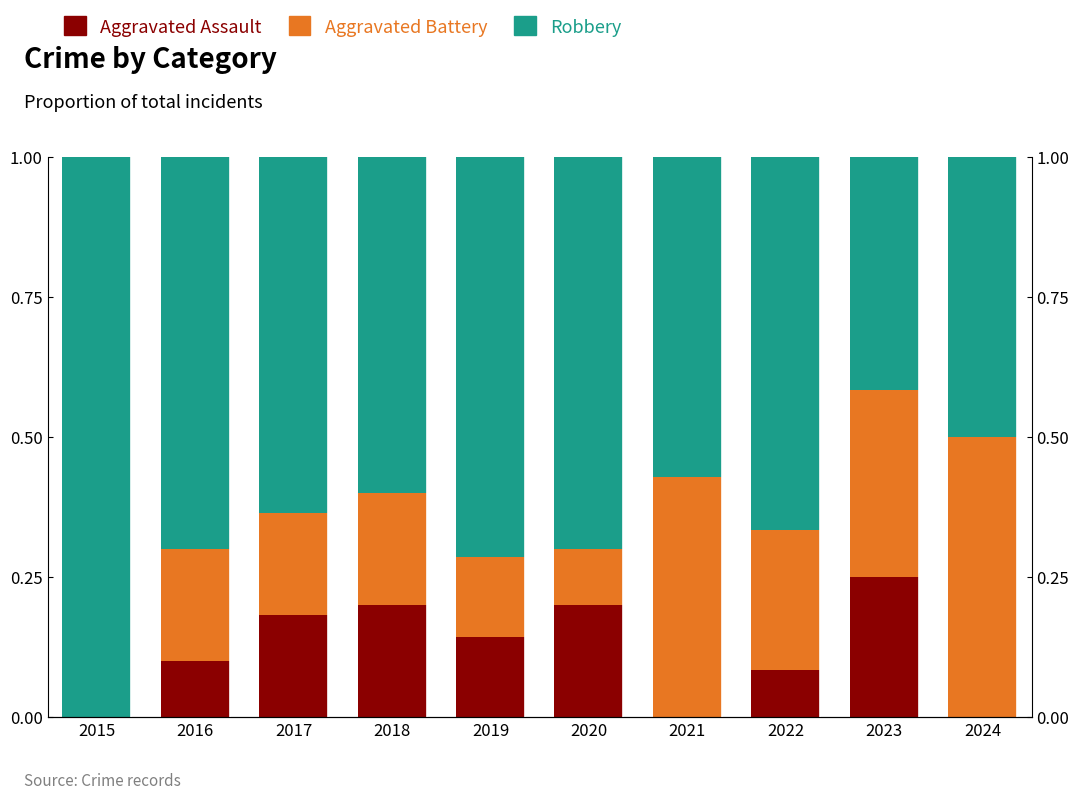

Where is Robbery nearest to the value 0?

2023